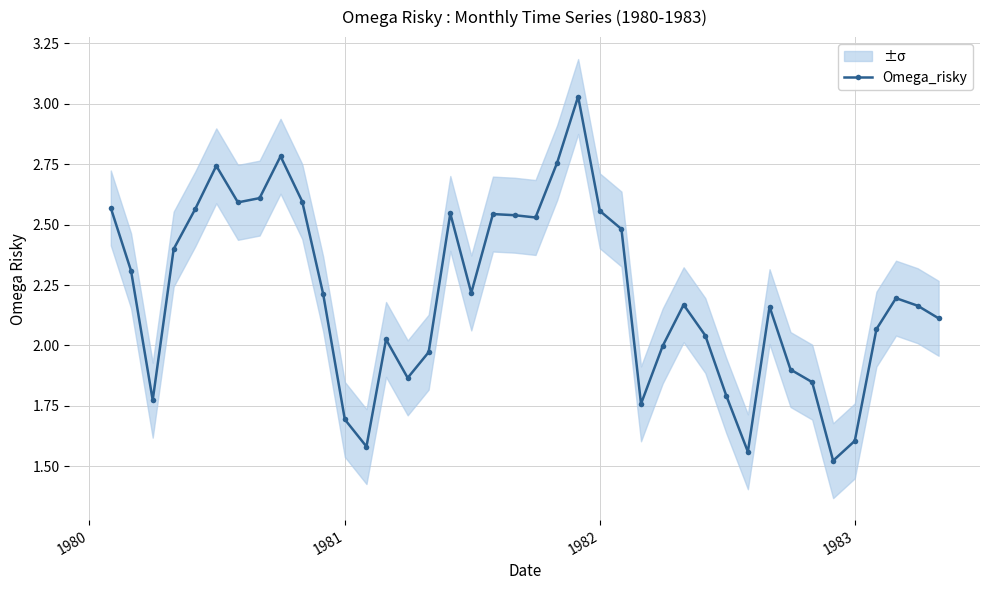

The value at 1981 is 2.5. True or false?

False